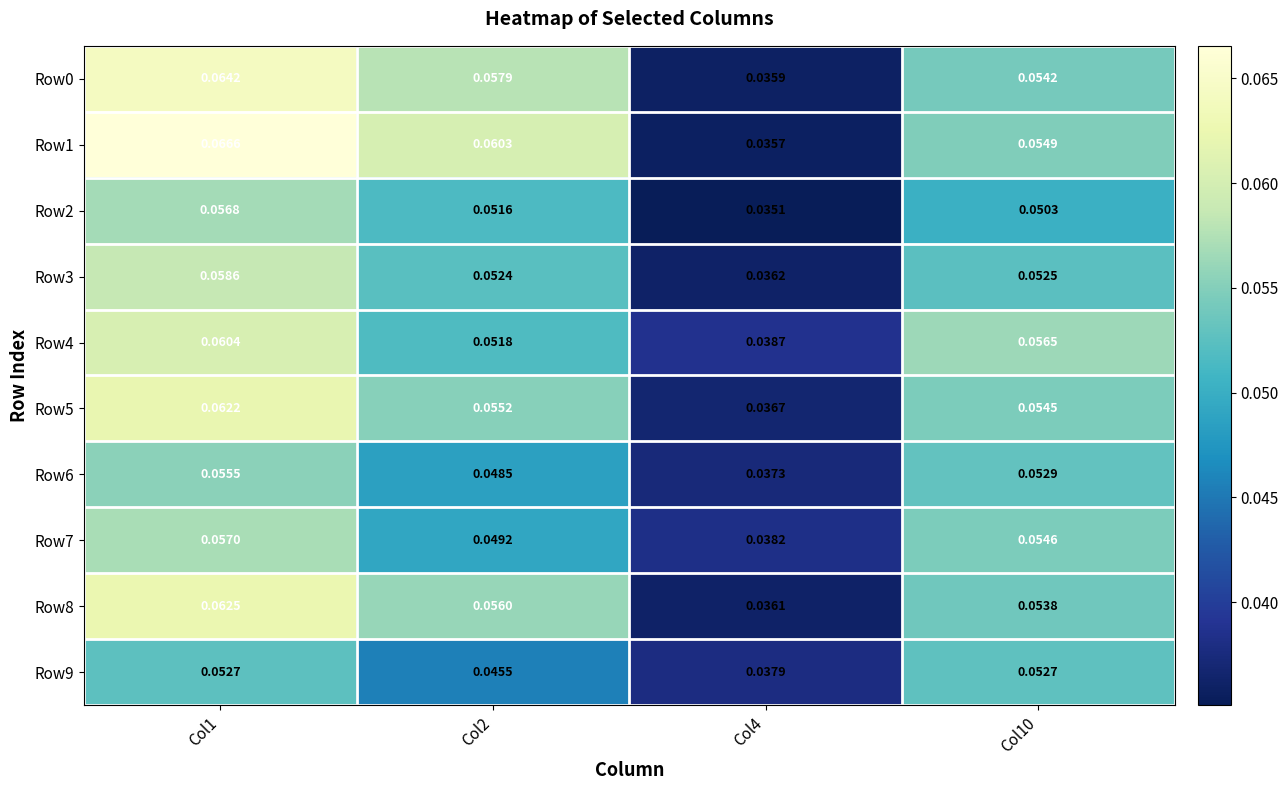

Reading right to left, what are all the values shown in this chart?

Row0: Col10=0.1	Col4=0.0	Col2=0.1	Col1=0.1
Row1: Col10=0.1	Col4=0.0	Col2=0.1	Col1=0.1
Row2: Col10=0.1	Col4=0.0	Col2=0.1	Col1=0.1
Row3: Col10=0.1	Col4=0.0	Col2=0.1	Col1=0.1
Row4: Col10=0.1	Col4=0.0	Col2=0.1	Col1=0.1
Row5: Col10=0.1	Col4=0.0	Col2=0.1	Col1=0.1
Row6: Col10=0.1	Col4=0.0	Col2=0.0	Col1=0.1
Row7: Col10=0.1	Col4=0.0	Col2=0.0	Col1=0.1
Row8: Col10=0.1	Col4=0.0	Col2=0.1	Col1=0.1
Row9: Col10=0.1	Col4=0.0	Col2=0.0	Col1=0.1